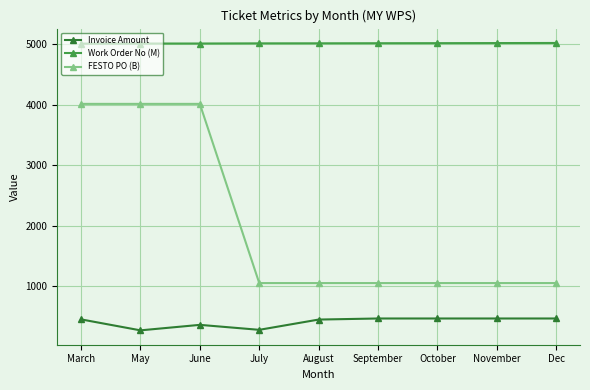

How many distinct data groups are displayed?

3